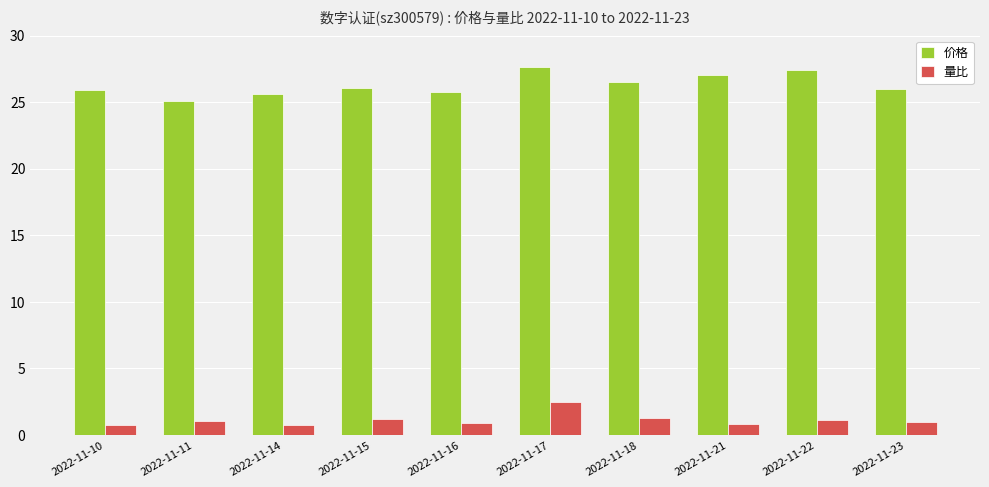

Which series changed the most between 2022-11-15 and 2022-11-16?

价格